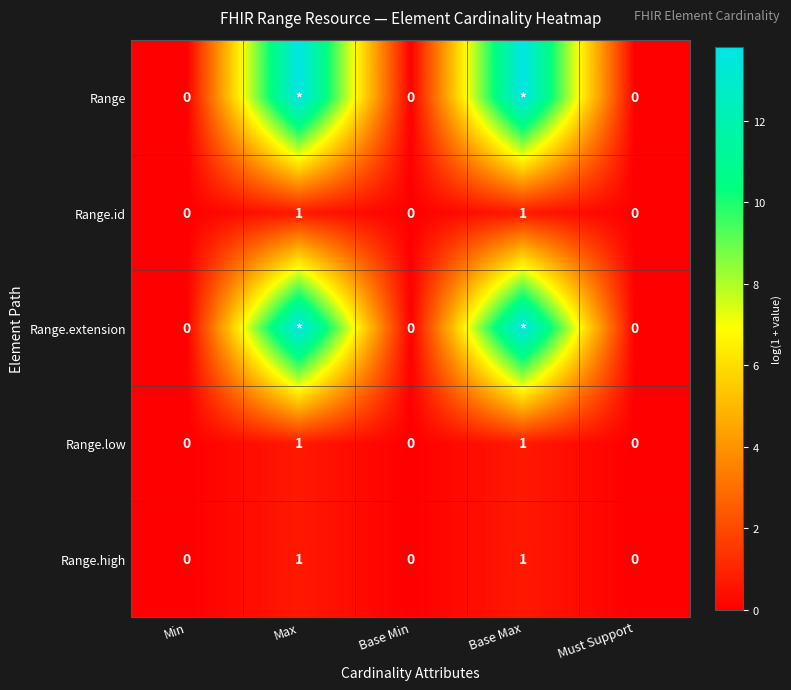

At which category is the sum across all series the highest?

Max